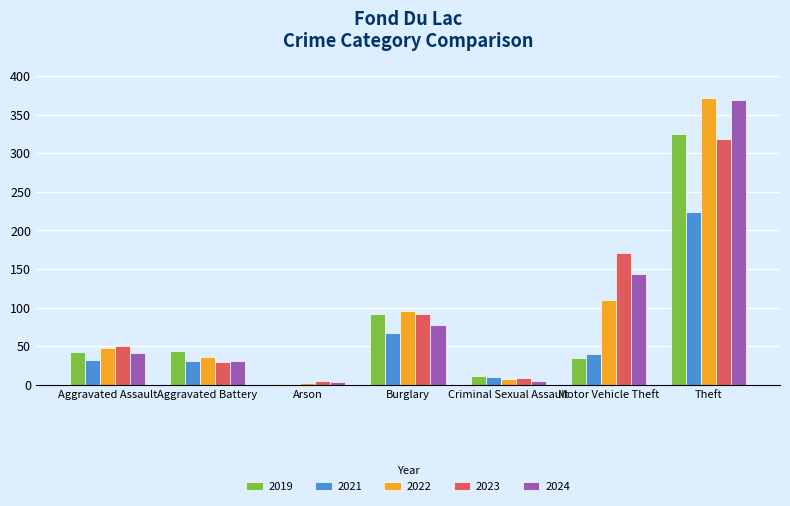

How many groups of bars are there?

7